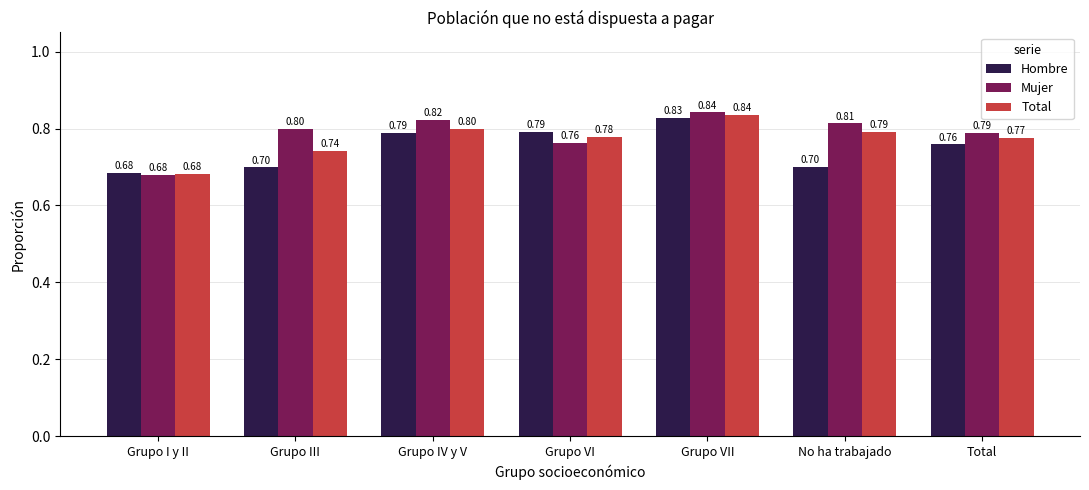

Read the Mujer value at Grupo I y II.

0.7